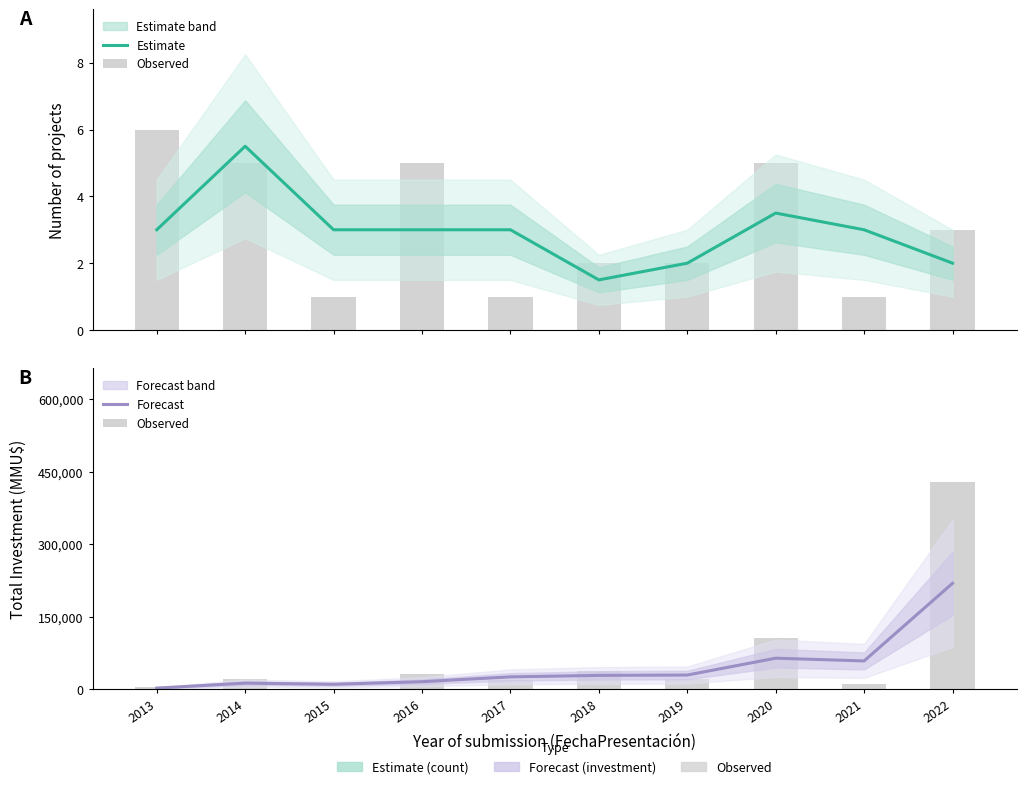

True or false: Observed has a value of 106926.0 at 2020.

True